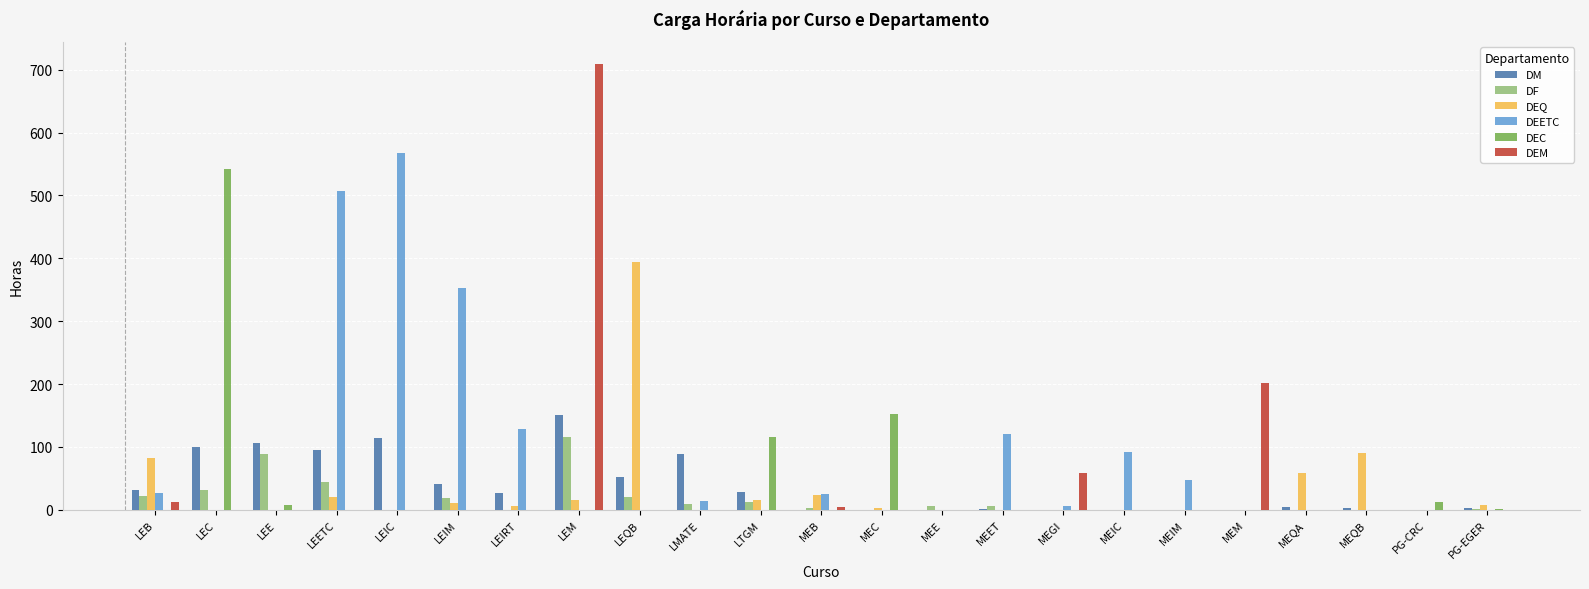

What is the maximum value for DEETC?

567.0